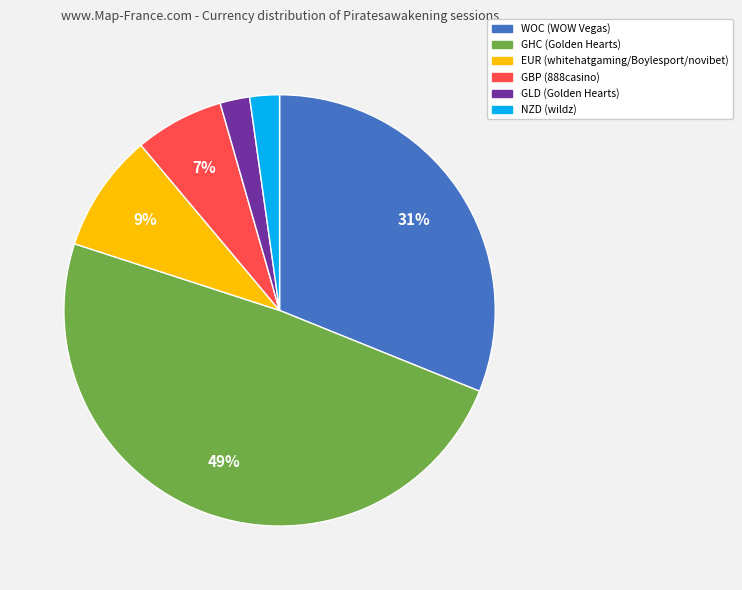

To the nearest percent, what is the average slice percentage?

17%